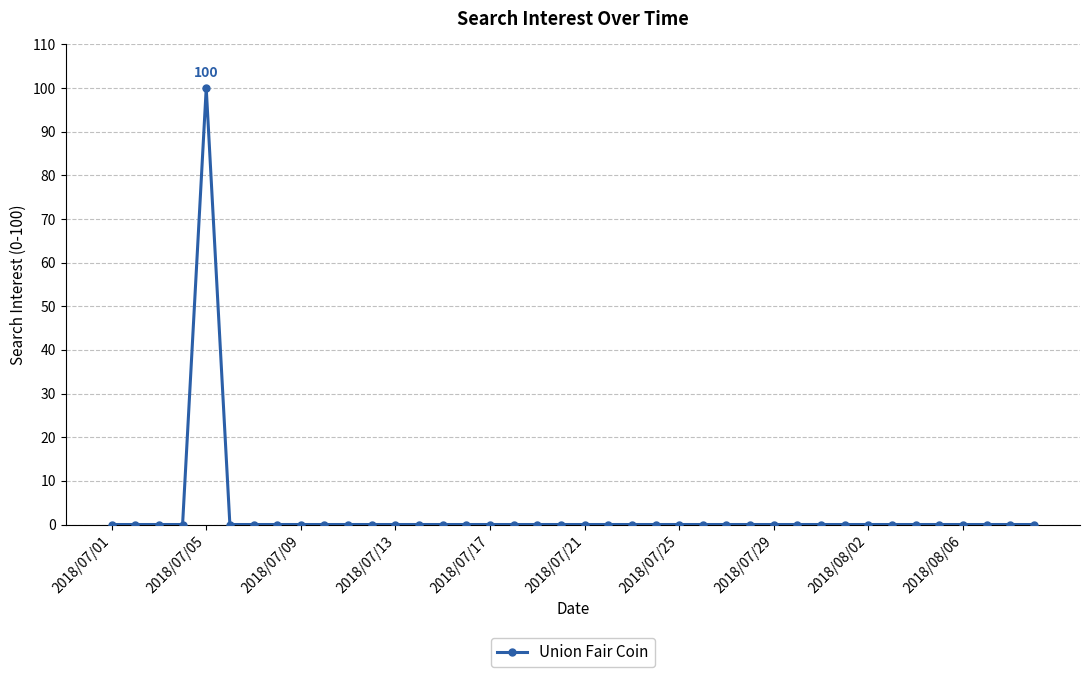

What is the greatest value displayed?

100